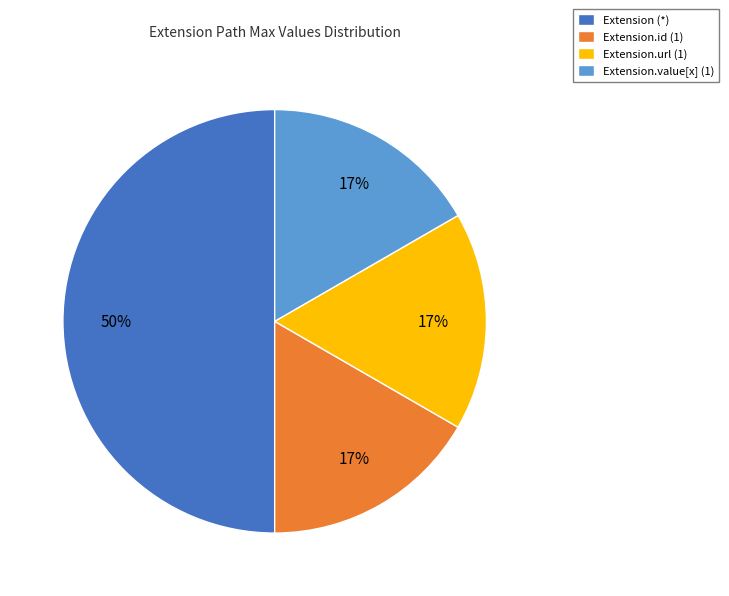

The Extension (*) slice represents 50% of the pie. True or false?

True